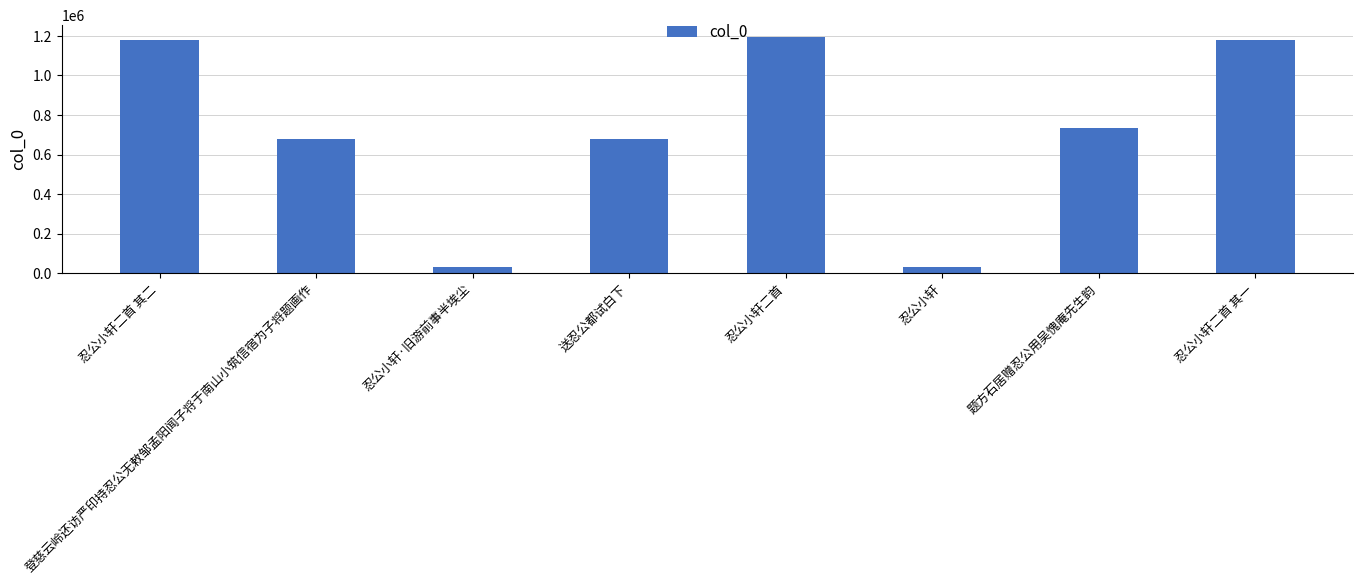

What is the change in value from 题方石居赠忍公用吴愧庵先生韵 to 忍公小轩二首 其一?

+445952